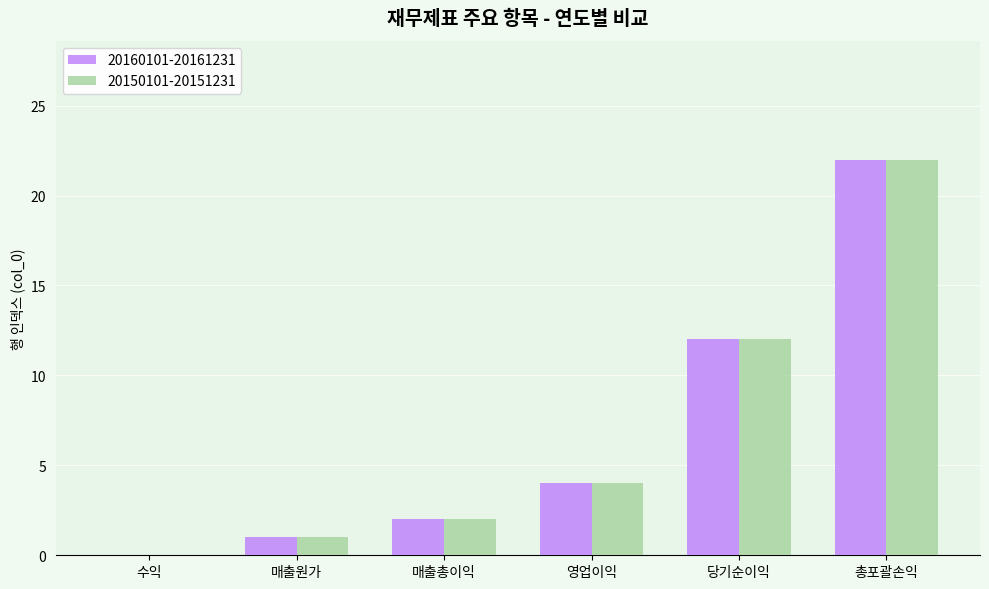

Where is 20160101-20161231 nearest to the value 11?

당기순이익